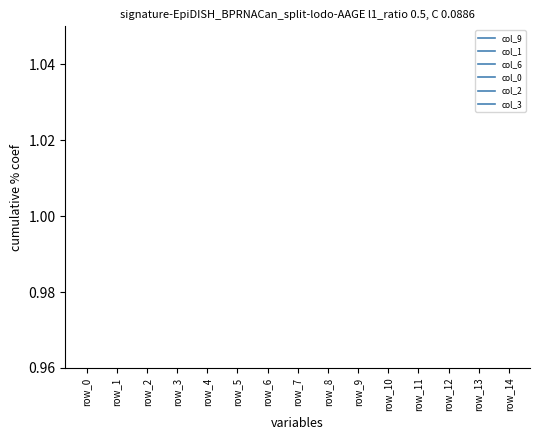

True or false: col_2 has a value of 0.1 at row_4.

True